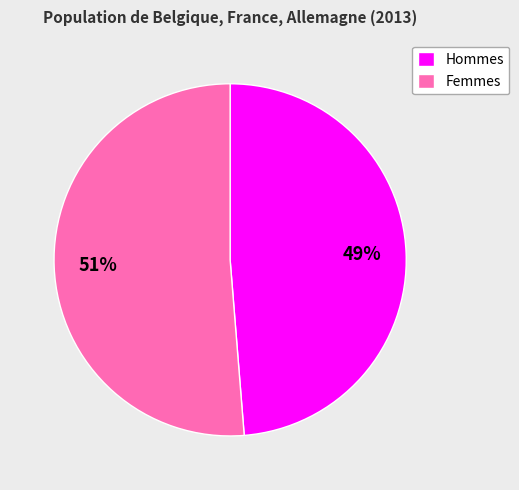

The Femmes slice represents 41% of the pie. True or false?

False